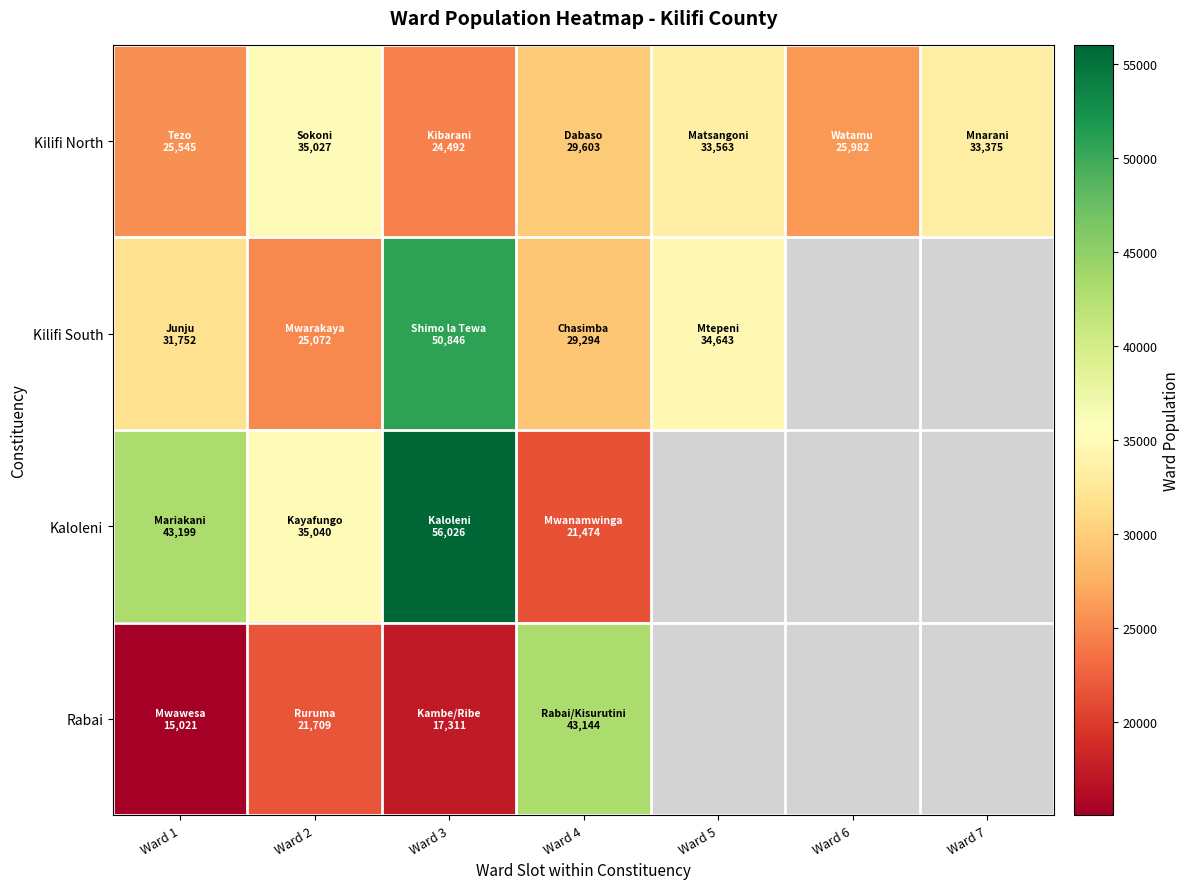

Is it true that Kilifi South equals 50846.0 at Ward 3?

True